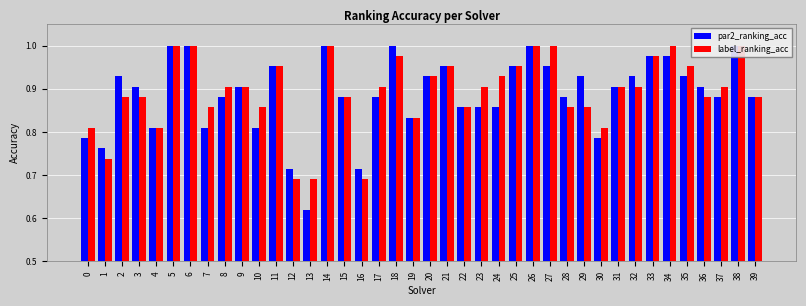

Rank the series at 21 from lowest to highest value.

par2_ranking_acc, label_ranking_acc